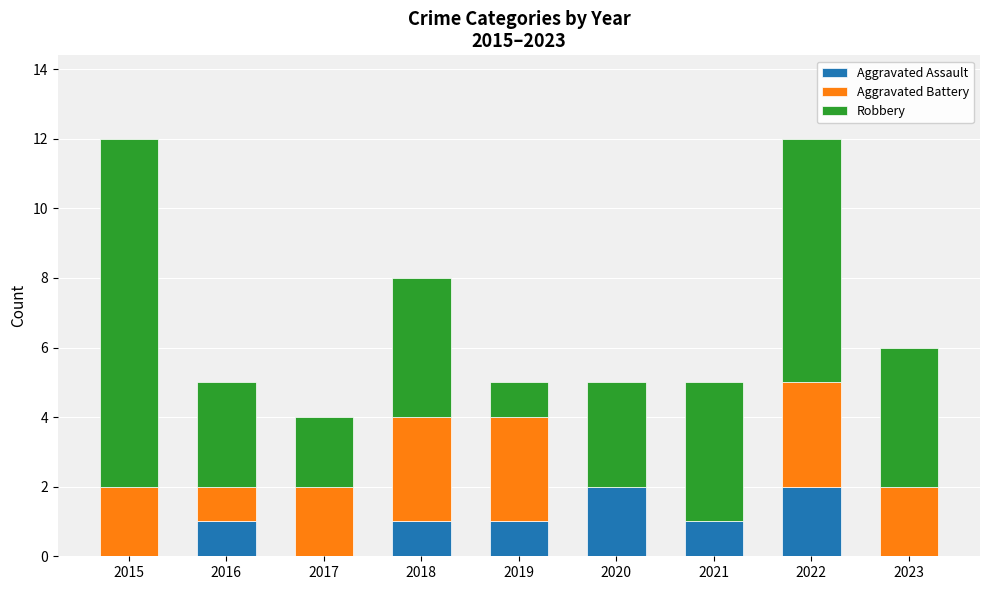

What is the total value across all series at 2015?

12